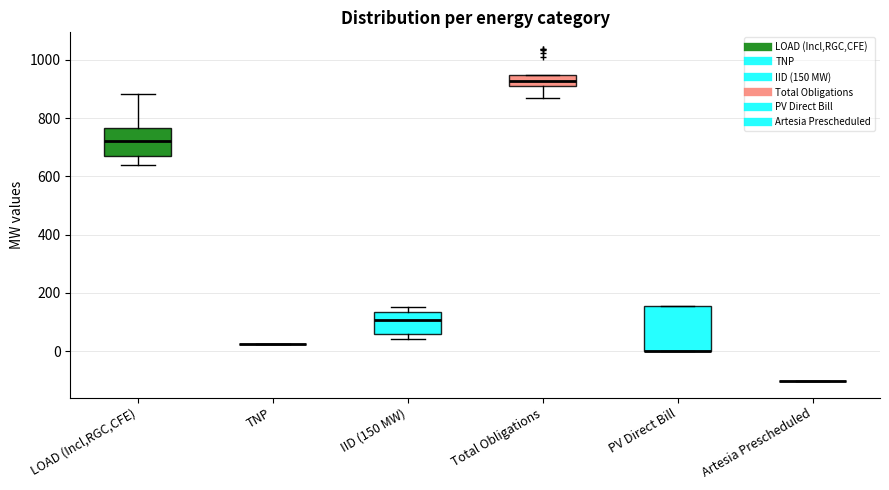

Which box is the tallest, from its lower edge to its upper edge?

PV Direct Bill